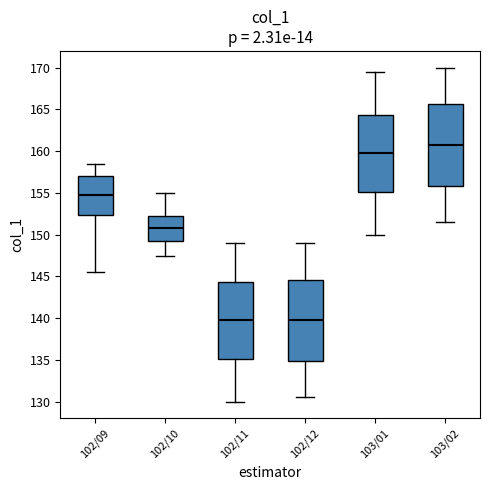

Where does the lower whisker of the box for 102/12 end on the y-axis? The values are not printed on the chart, so give them approximately, as read against the axis.

130.5